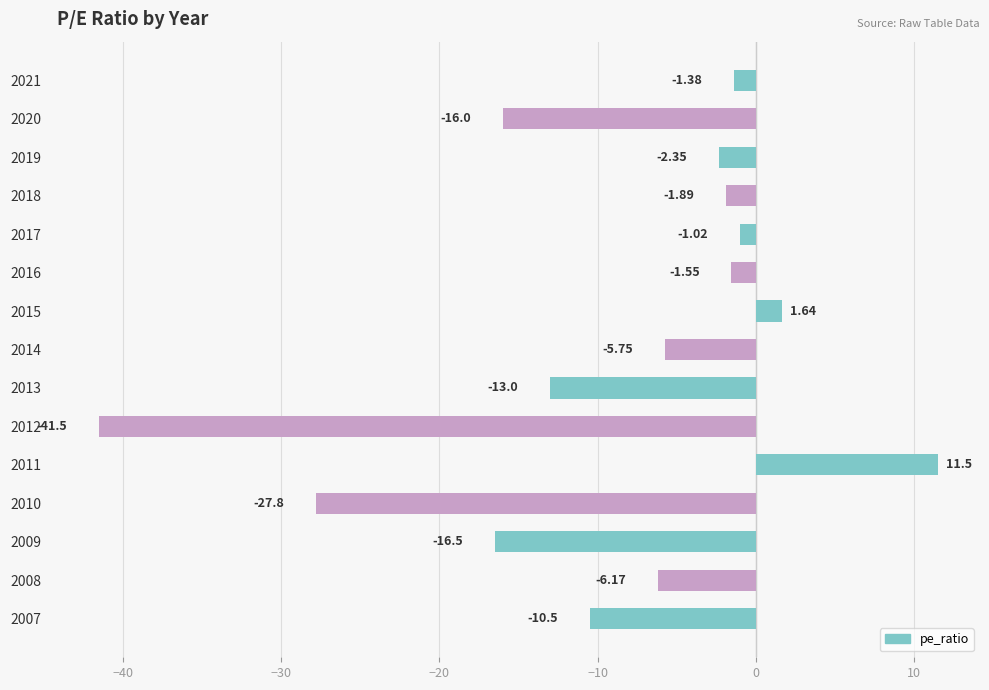

What is the change in value from 2012 to 2010?

+13.7